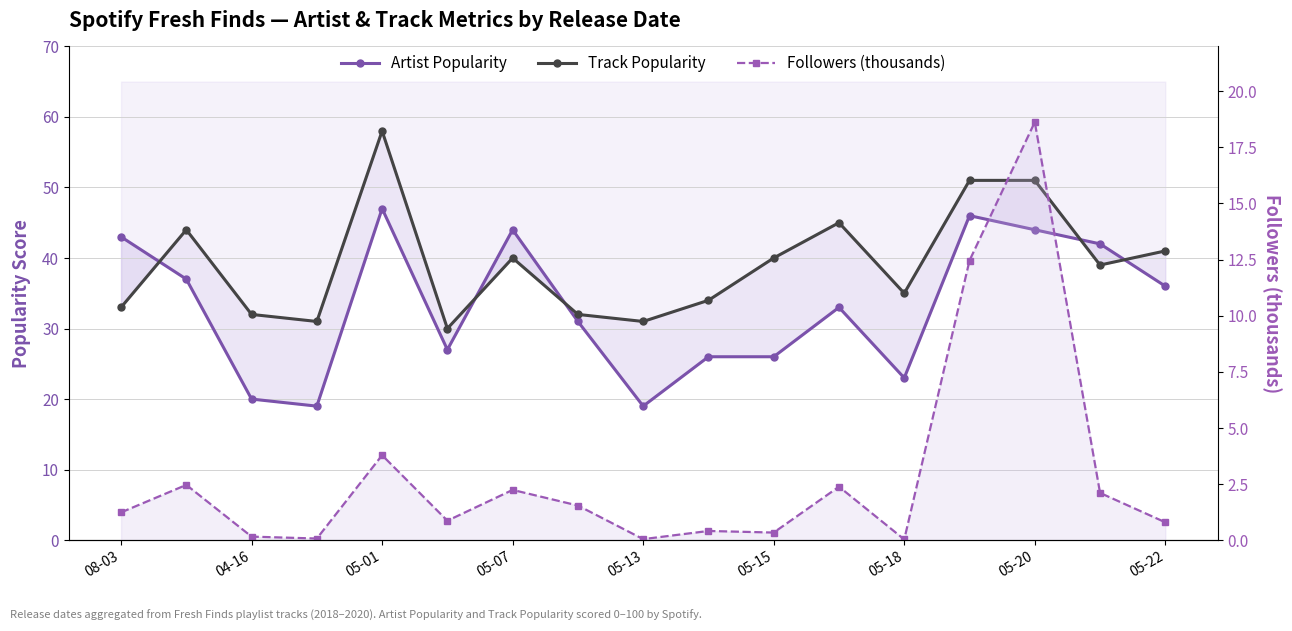

How many lines are shown in the chart?

3